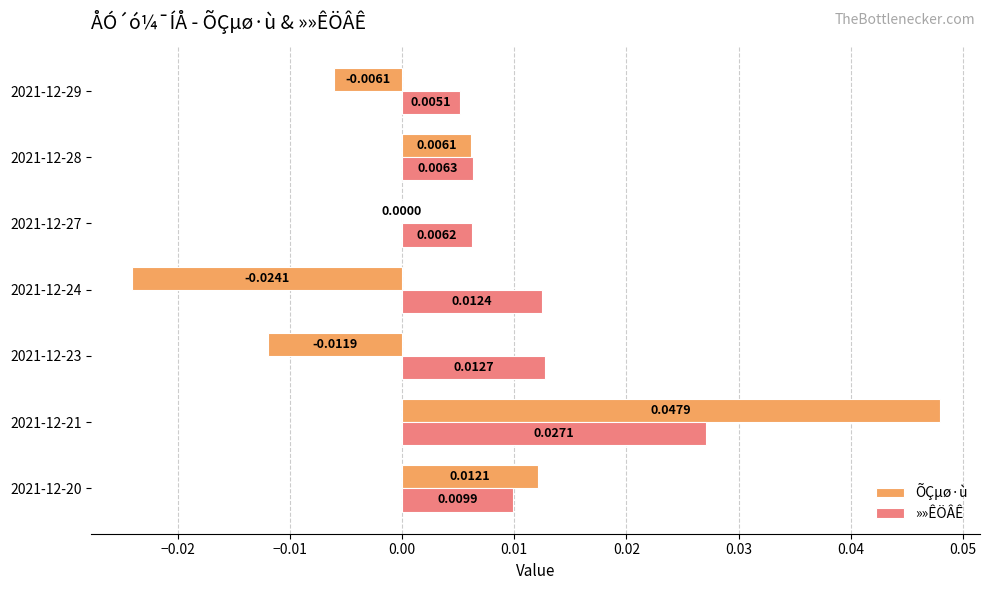

At which category is the sum across all series the highest?

2021-12-21